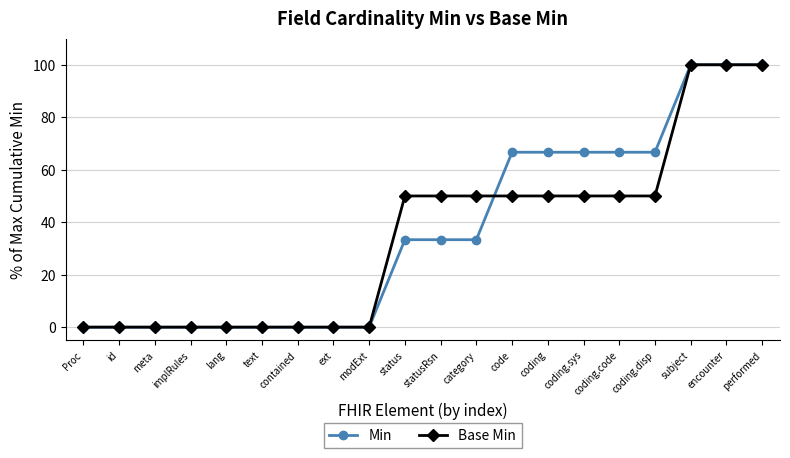

What is the difference between the maximum and minimum values in the Base Min series?

100.0